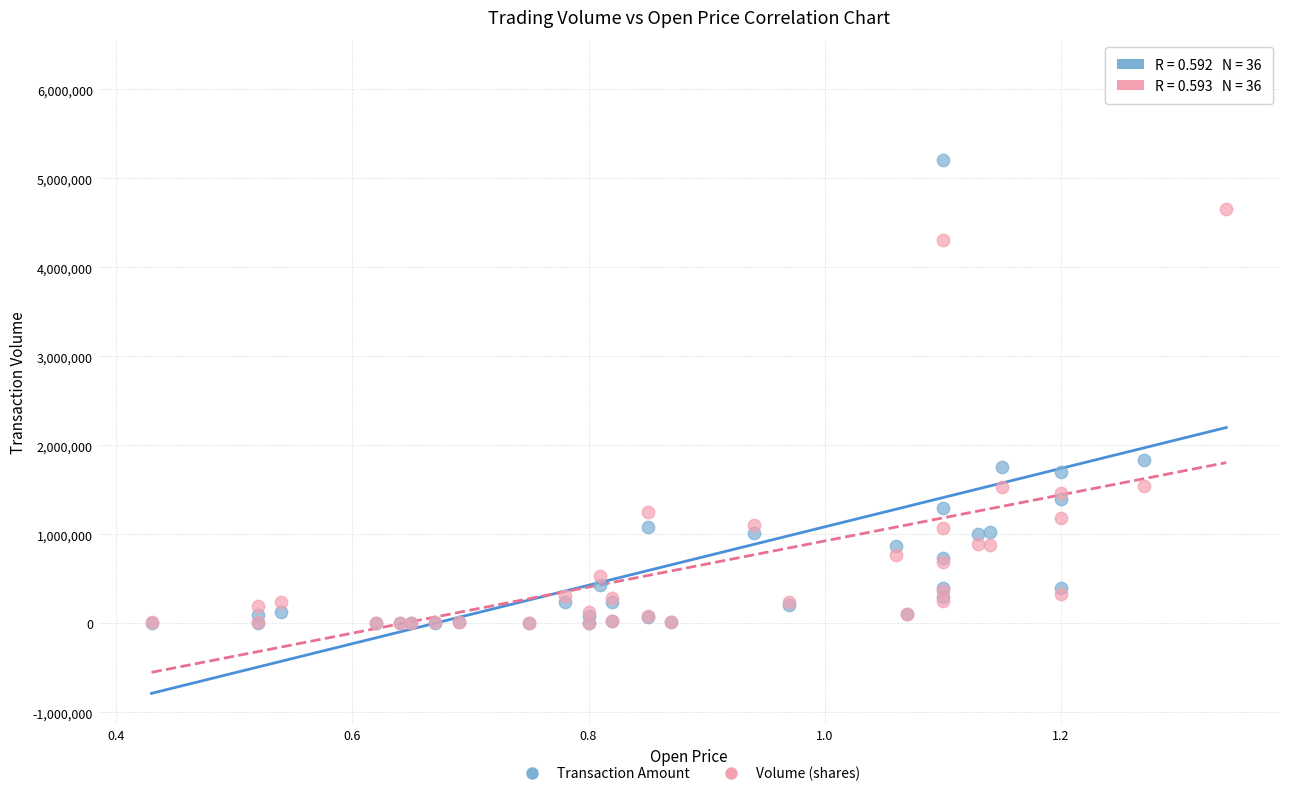

Which series reaches the maximum Y coordinate?

Transaction Amount